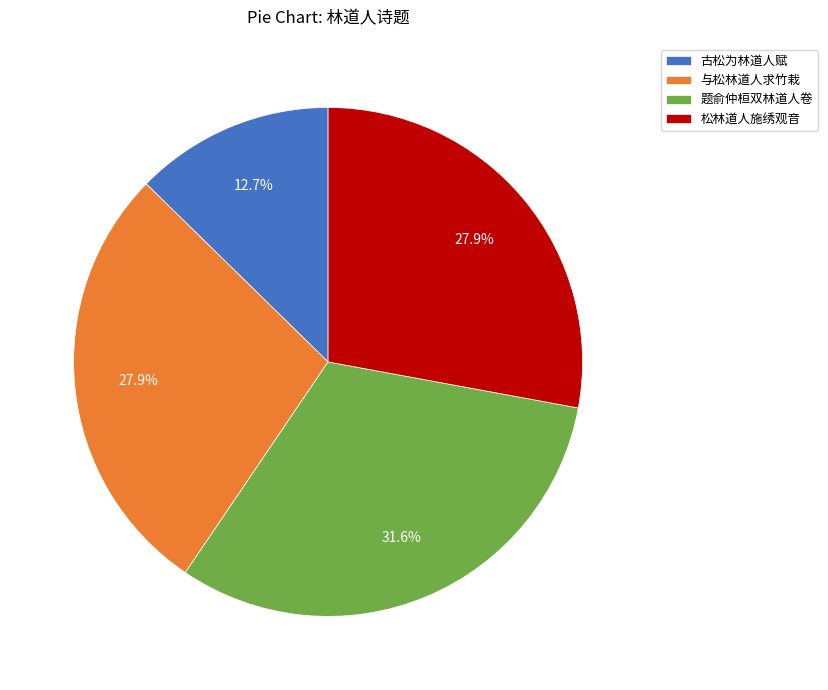

To the nearest percent, what is the combined percentage of 与松林道人求竹栽 and 古松为林道人赋?

41%